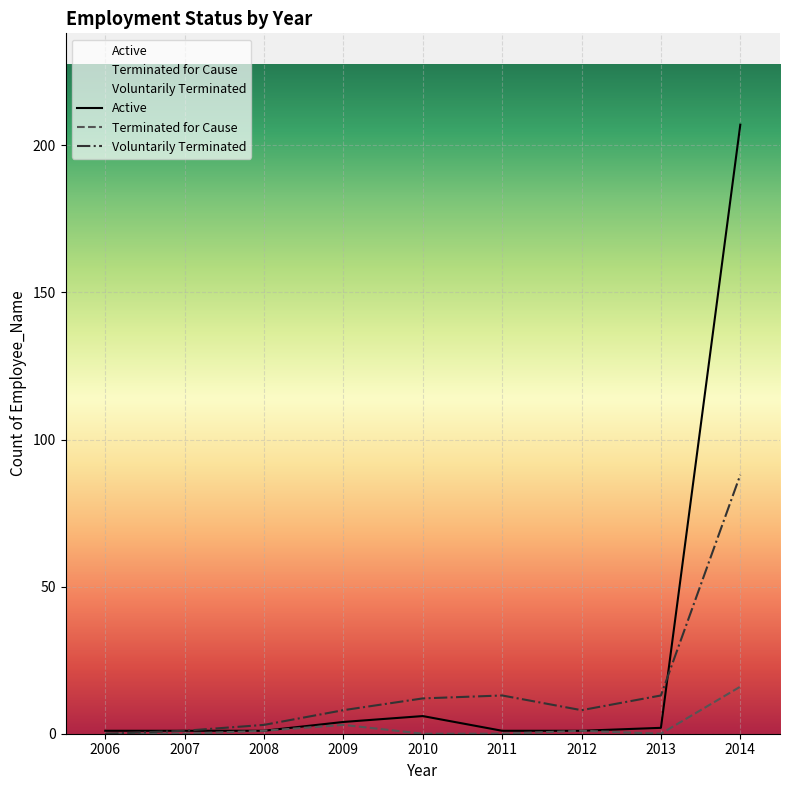

Reading left to right, what are all the values shown in this chart?

Active: 1	1	1	4	6	1	1	2	207
Terminated for Cause: 0	0	1	3	0	0	1	0	16
Voluntarily Terminated: 0	1	3	8	12	13	8	13	88